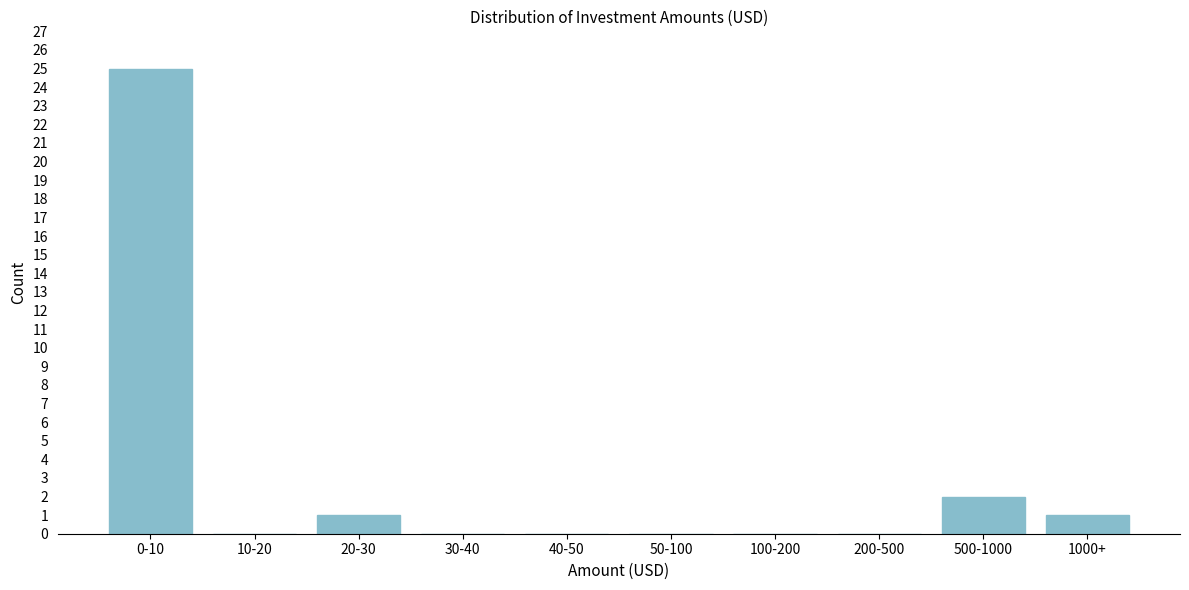

Reading left to right, transcribe all the data shown in this chart.

0-10=25	10-20=0	20-30=1	30-40=0	40-50=0	50-100=0	100-200=0	200-500=0	500-1000=2	1000+=1